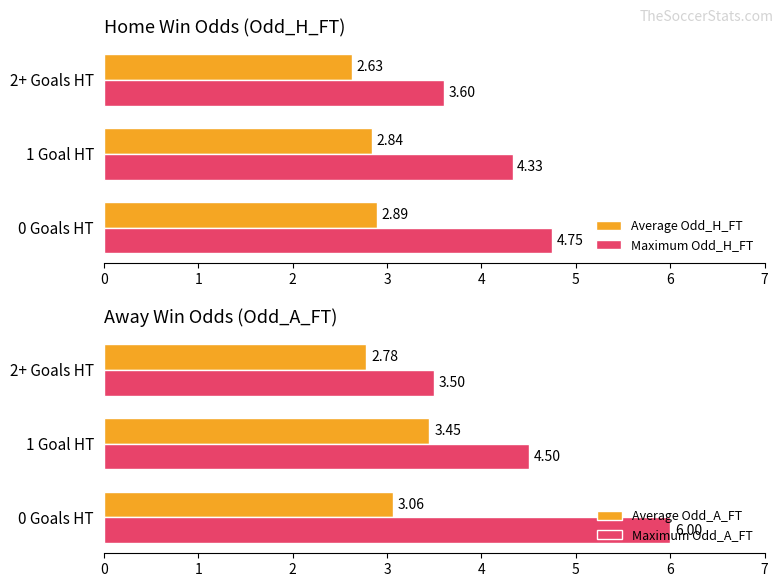

Does the chart contain stacked bars?

No